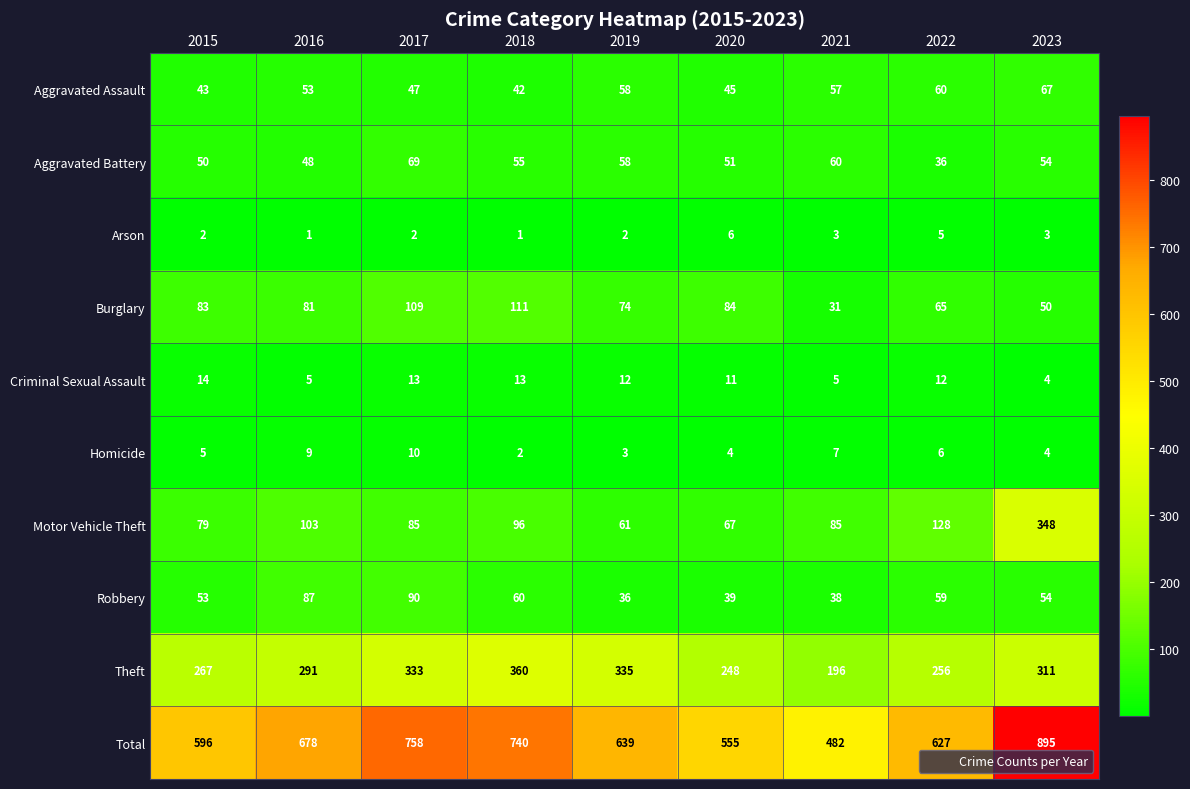

List the labels in order of Aggravated Assault value, smallest first.

2018, 2015, 2020, 2017, 2016, 2021, 2019, 2022, 2023